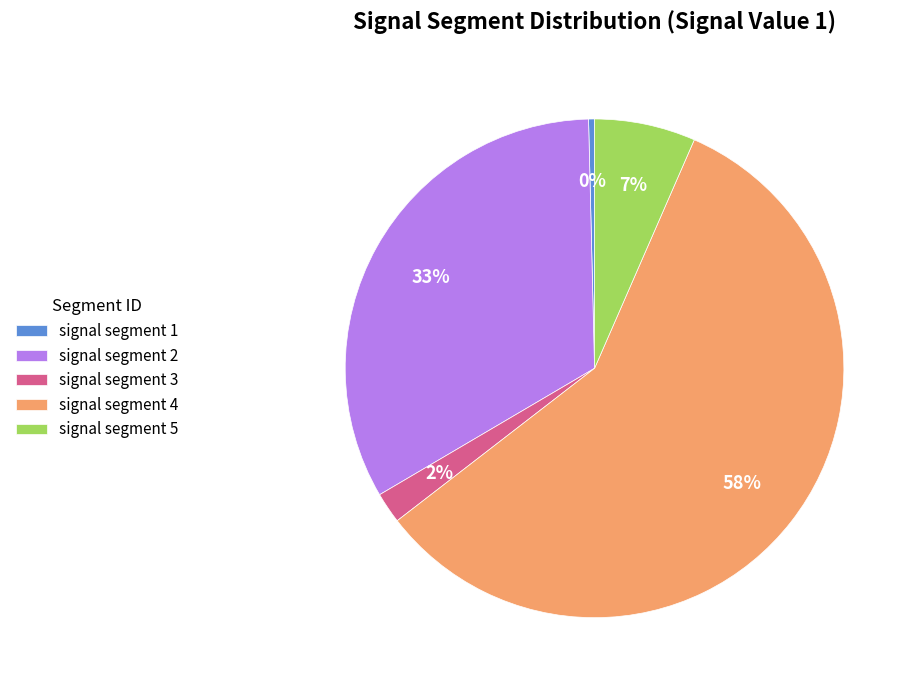

What is the smallest slice in the pie chart?

signal segment 1